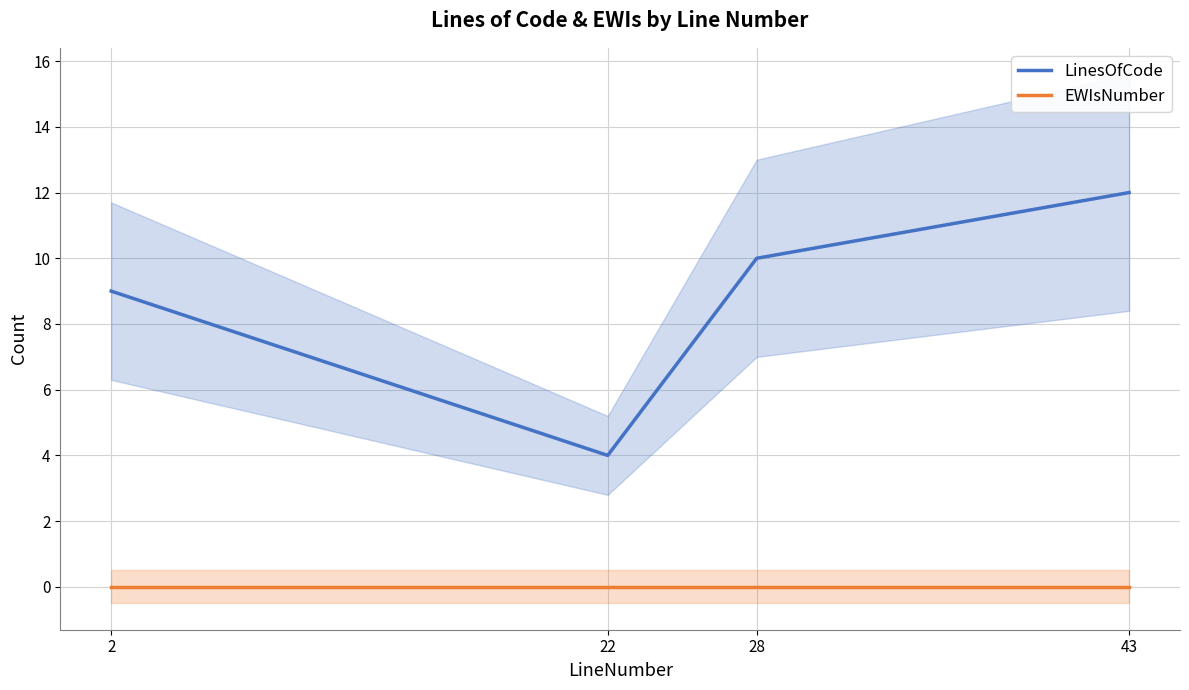

At how many categories does at least one series exceed 5?

3